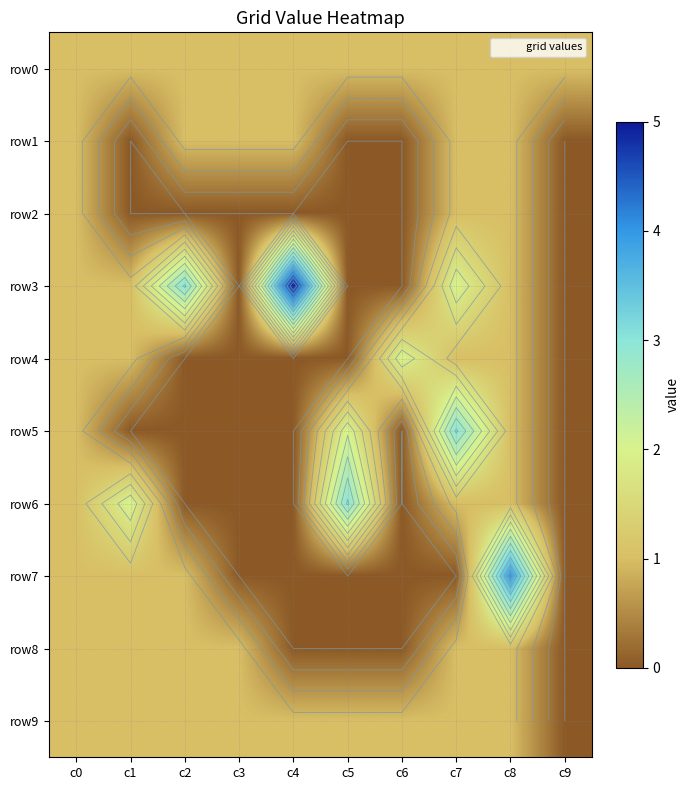

Which label corresponds to the largest value in the chart?

c4